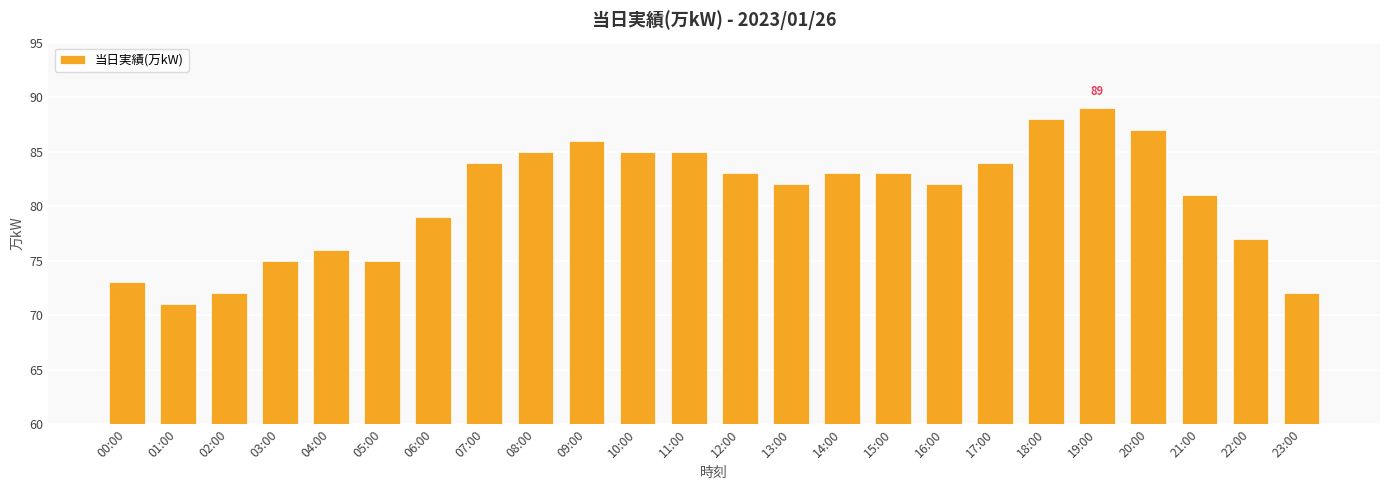

What is the label of the 22nd bar from the left?

21:00